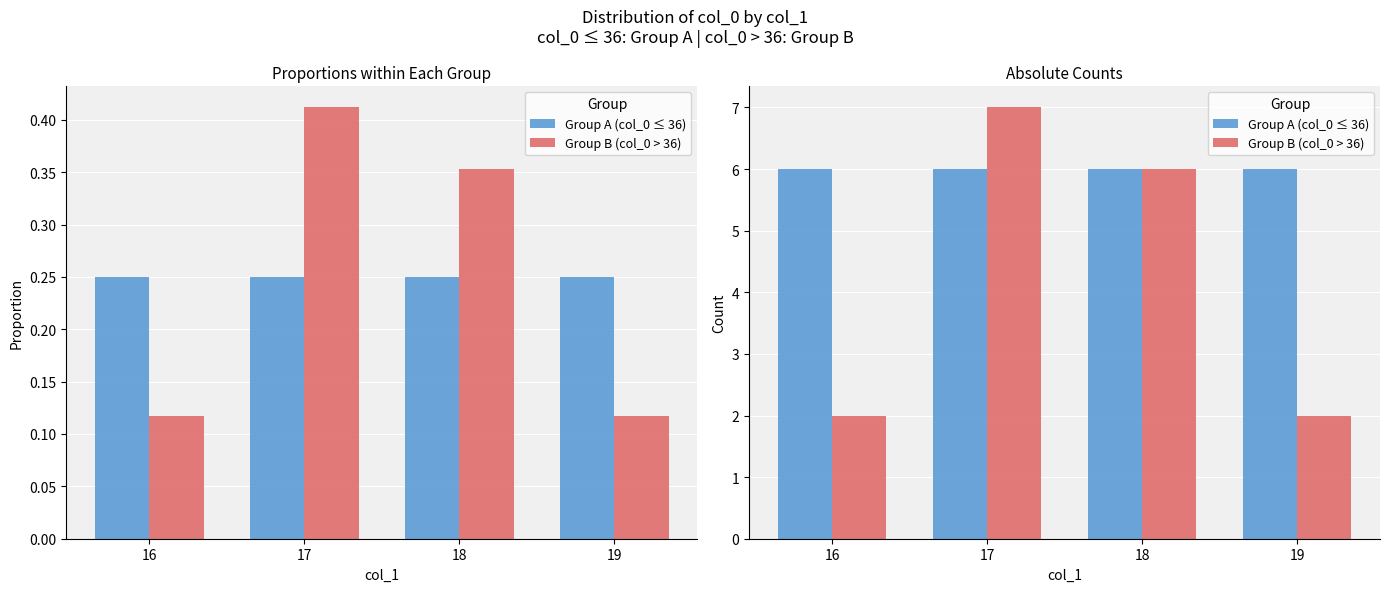

How many data points does each series have?

4